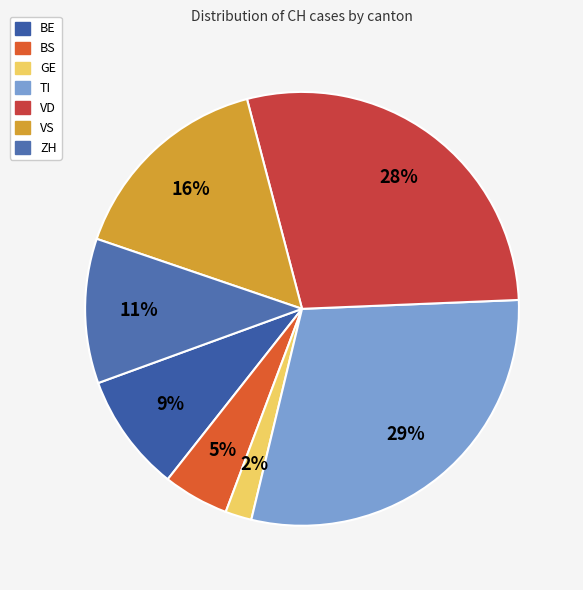

What percentage is the TI slice, to the nearest percent?

29%